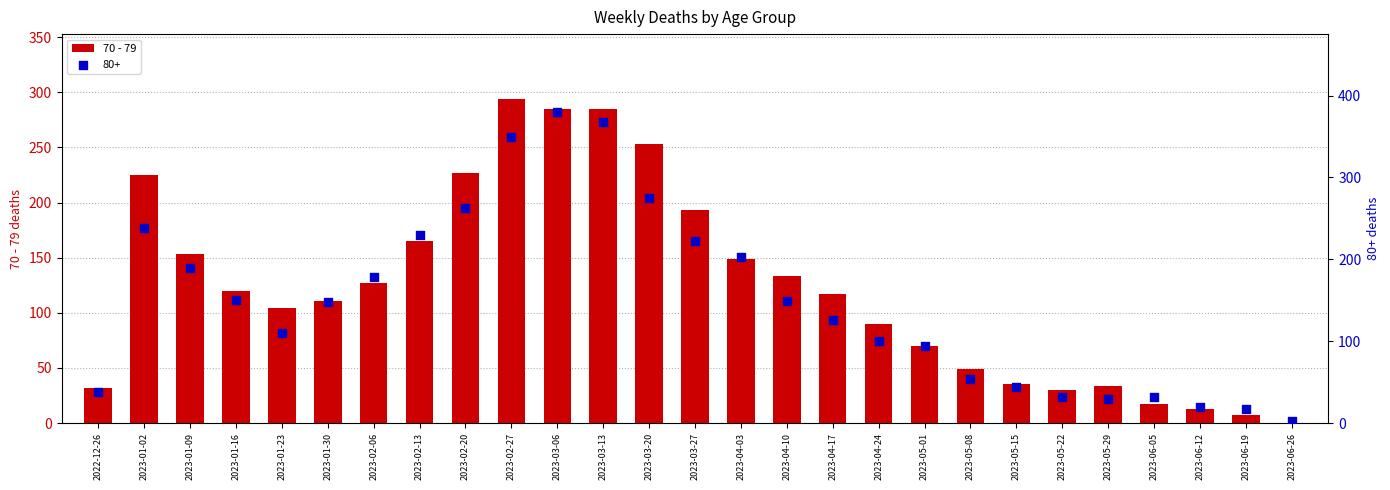

What is the change in value from 2023-04-10 to 2023-05-01?

-63